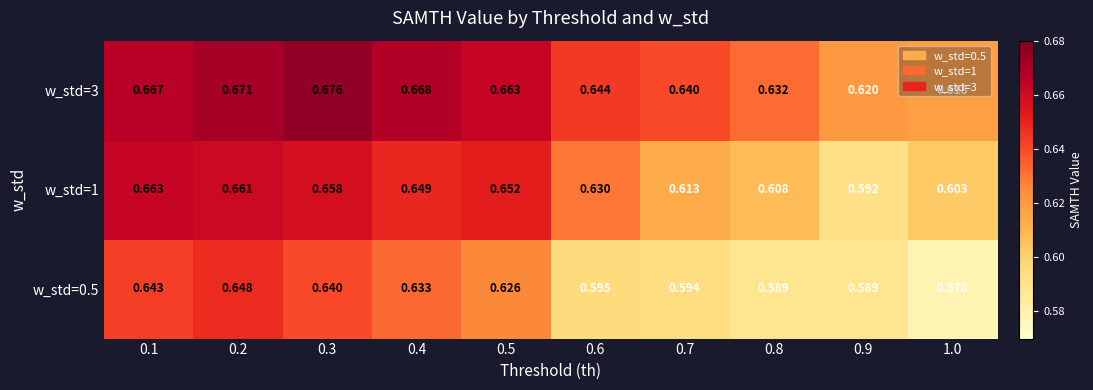

Is the value of w_std=0.5 at 0.6 greater than the value of w_std=1 at 0.5?

No